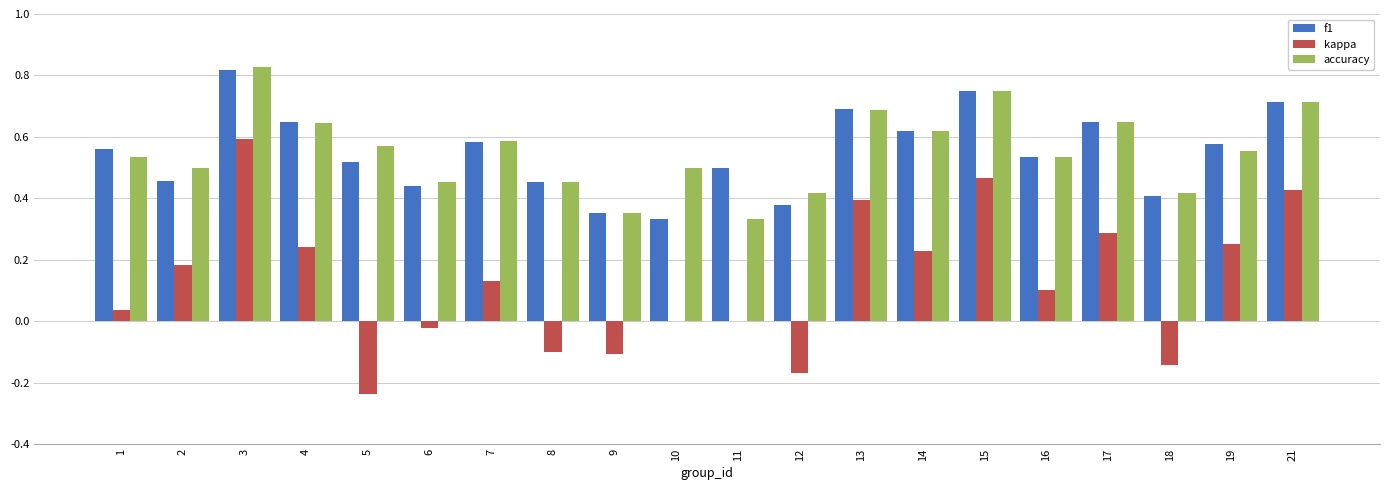

Which series has the largest range (max minus min)?

kappa